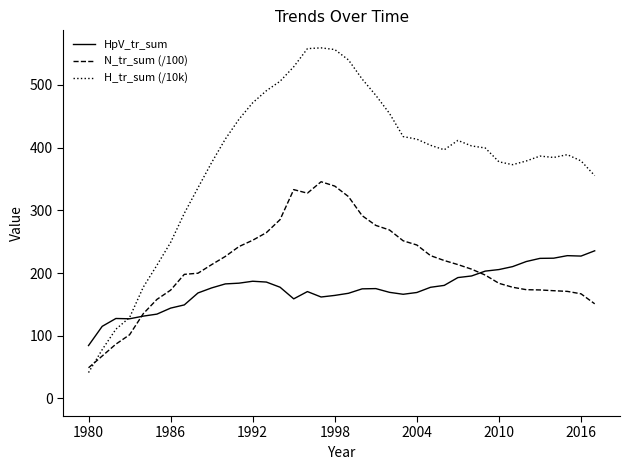

Reading left to right, what are all the values shown in this chart?

HpV_tr_sum: 84.4	115.0	127.5	127.0	131.3	134.5	144.0	149.1	168.2	176.2	182.6	183.8	186.9	185.6	177.4	158.8	170.4	161.8	164.3	167.7	174.7	175.1	169.2	166.1	168.9	177.2	180.2	192.7	195.3	203.0	205.5	210.2	218.3	223.3	223.6	227.6	227.0	235.4
N_tr_sum (/100): 49.0	67.7	86.6	101.5	135.1	157.9	172.7	197.8	199.6	213.4	226.4	242.2	252.2	264.3	285.0	332.9	327.2	345.4	338.5	321.8	291.4	275.9	268.6	251.3	244.6	227.7	219.9	213.4	206.1	196.7	183.6	177.3	173.4	173.0	171.8	170.7	166.8	150.9
H_tr_sum (/10k): 41.3	77.9	110.4	129.0	177.4	212.4	248.7	295.1	335.8	376.0	413.5	445.1	471.3	490.5	505.5	528.7	557.6	558.8	556.1	539.6	509.1	483.1	454.3	417.4	413.3	403.5	396.4	411.3	402.5	399.2	377.2	372.6	378.5	386.3	384.1	388.6	378.7	355.2